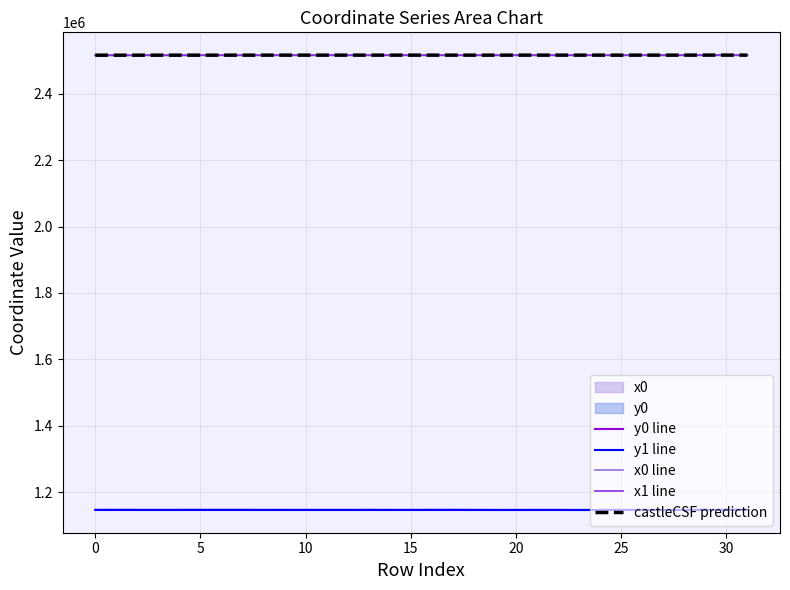

At which category does the chart reach its minimum across all series?

23